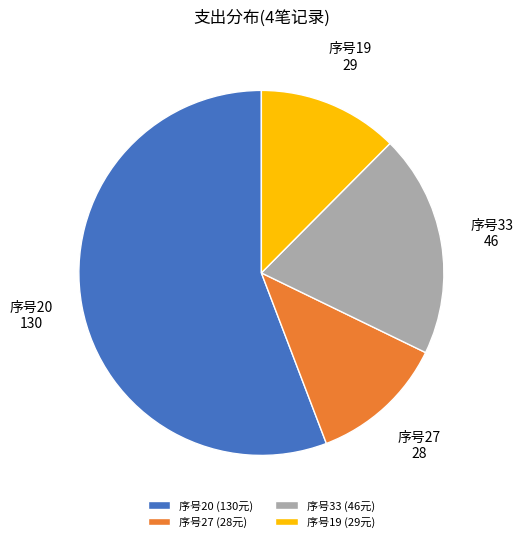

Count the number of slices in the pie.

4